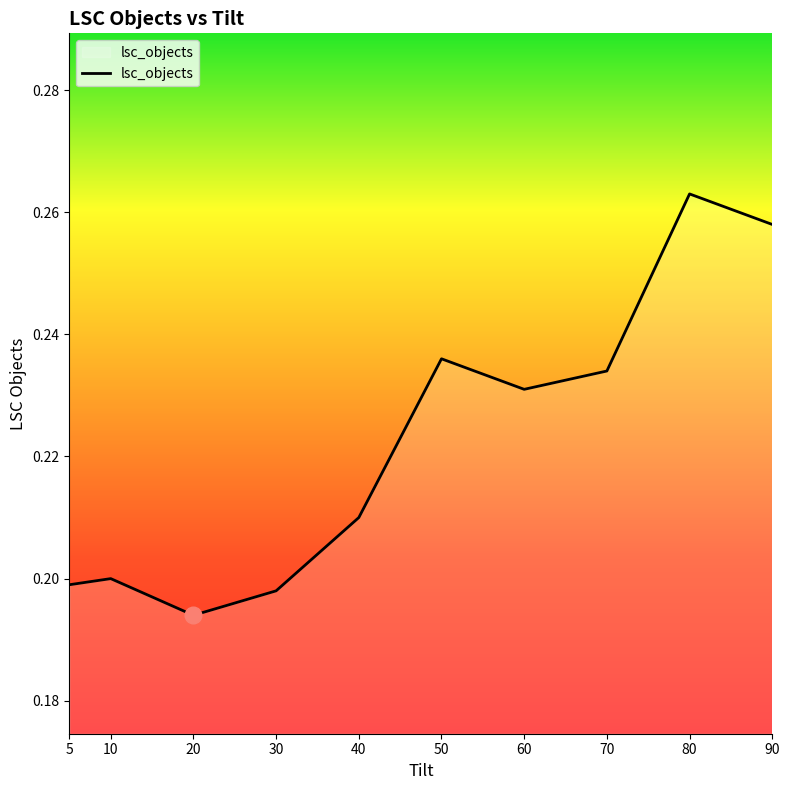

At which category does the data reach its first local peak?

10